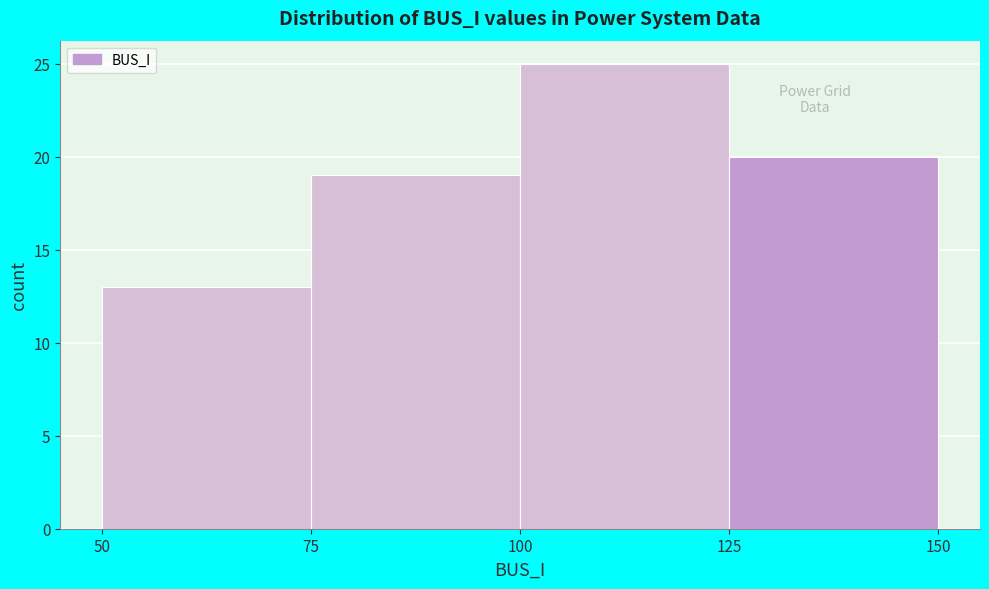

What is the height of the bar covering 75 to 100 on the x-axis? The values are not printed on the chart, so give them approximately, as read against the axis.

19